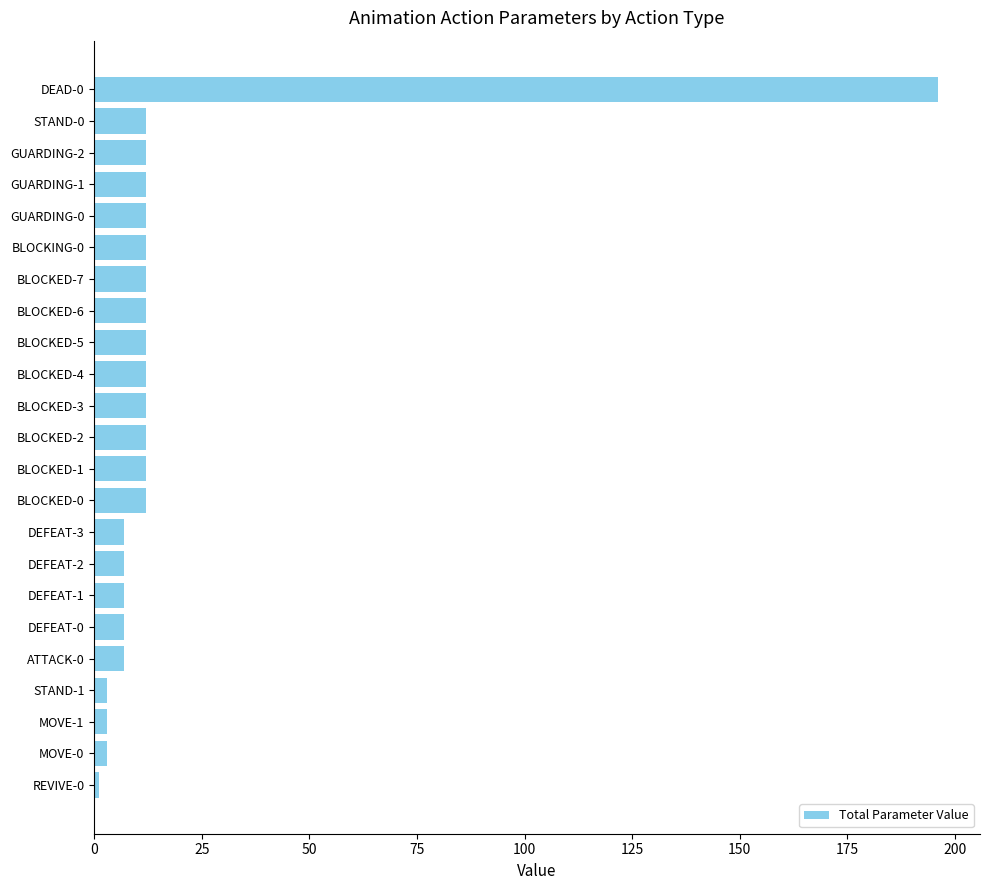

What is the change in value from DEAD-0 to BLOCKED-2?

-184